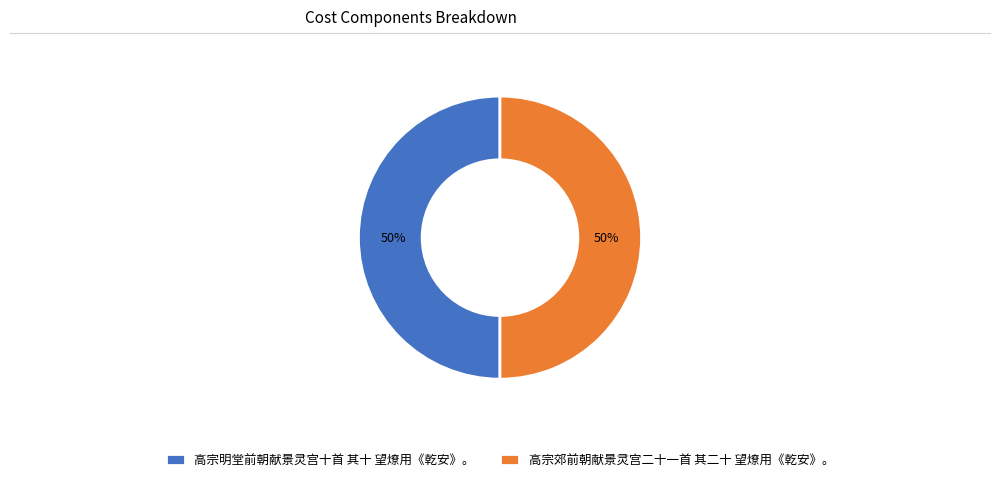

Do 高宗郊前朝献景灵宫二十一首 其二十 望燎用《乾安》。 and 高宗明堂前朝献景灵宫十首 其十 望燎用《乾安》。 together represent more than half of the pie?

Yes